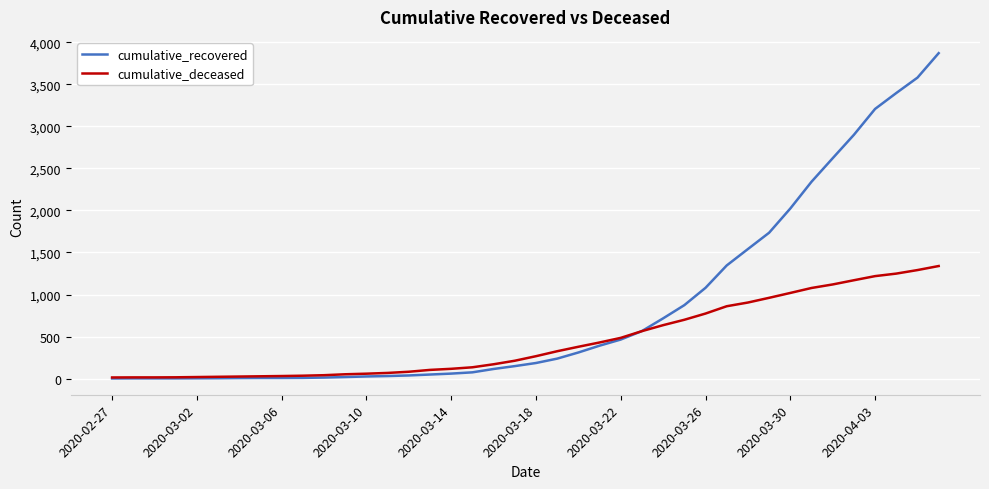

List the series in order of their overall mean, lowest first.

cumulative_deceased, cumulative_recovered